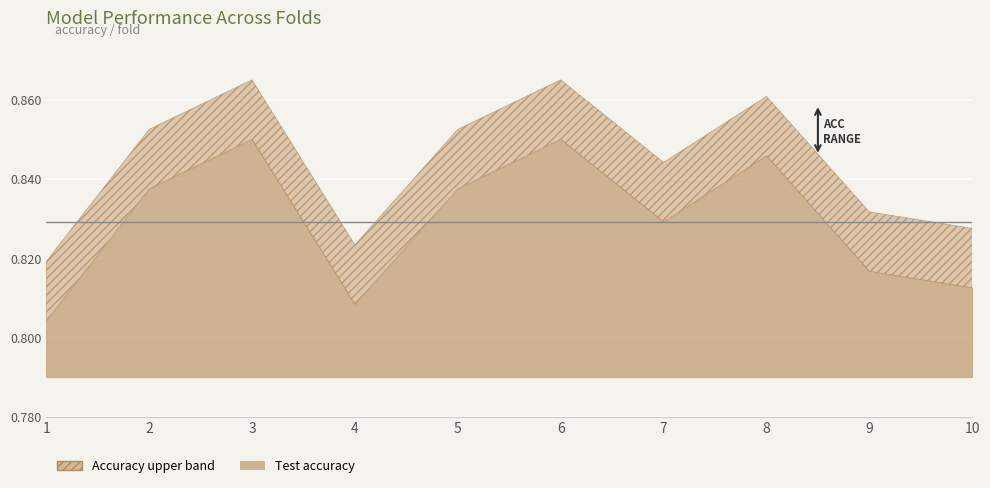

What is the value of the Test accuracy point at the 5th from the left?

0.8